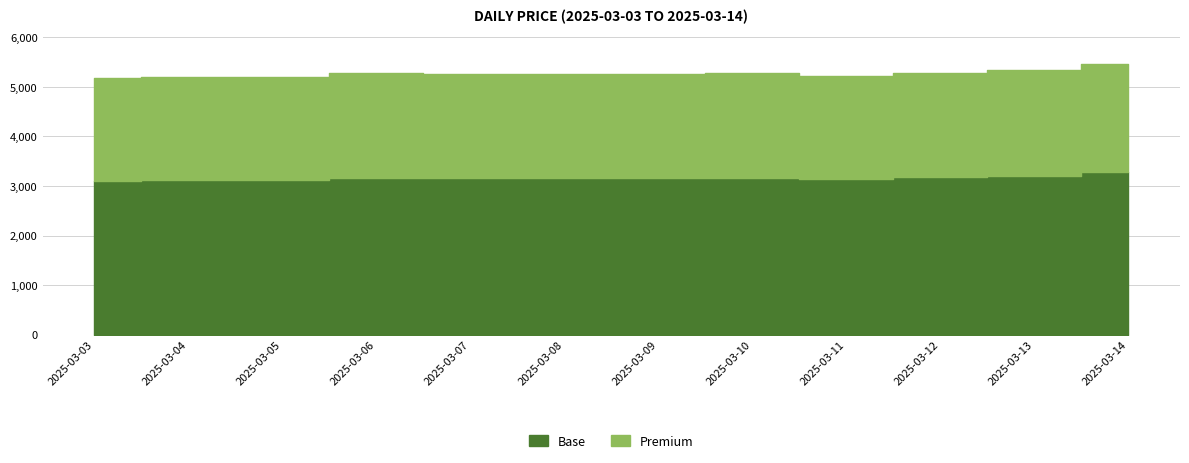

Reading left to right, list all the values displayed in this chart.

5179	5195	5211	5282	5263	5263	5263	5273	5221	5289	5335	5455